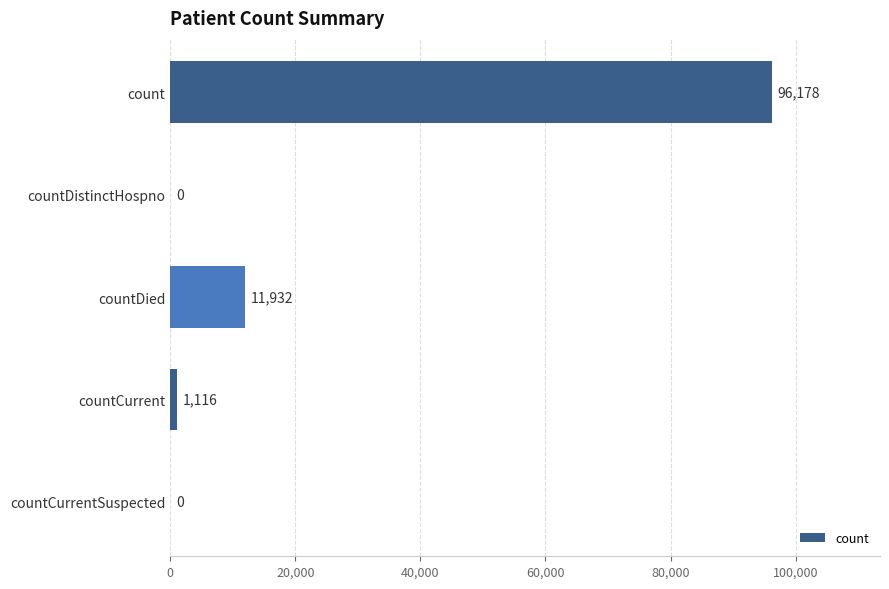

Count the number of categories in the chart.

5